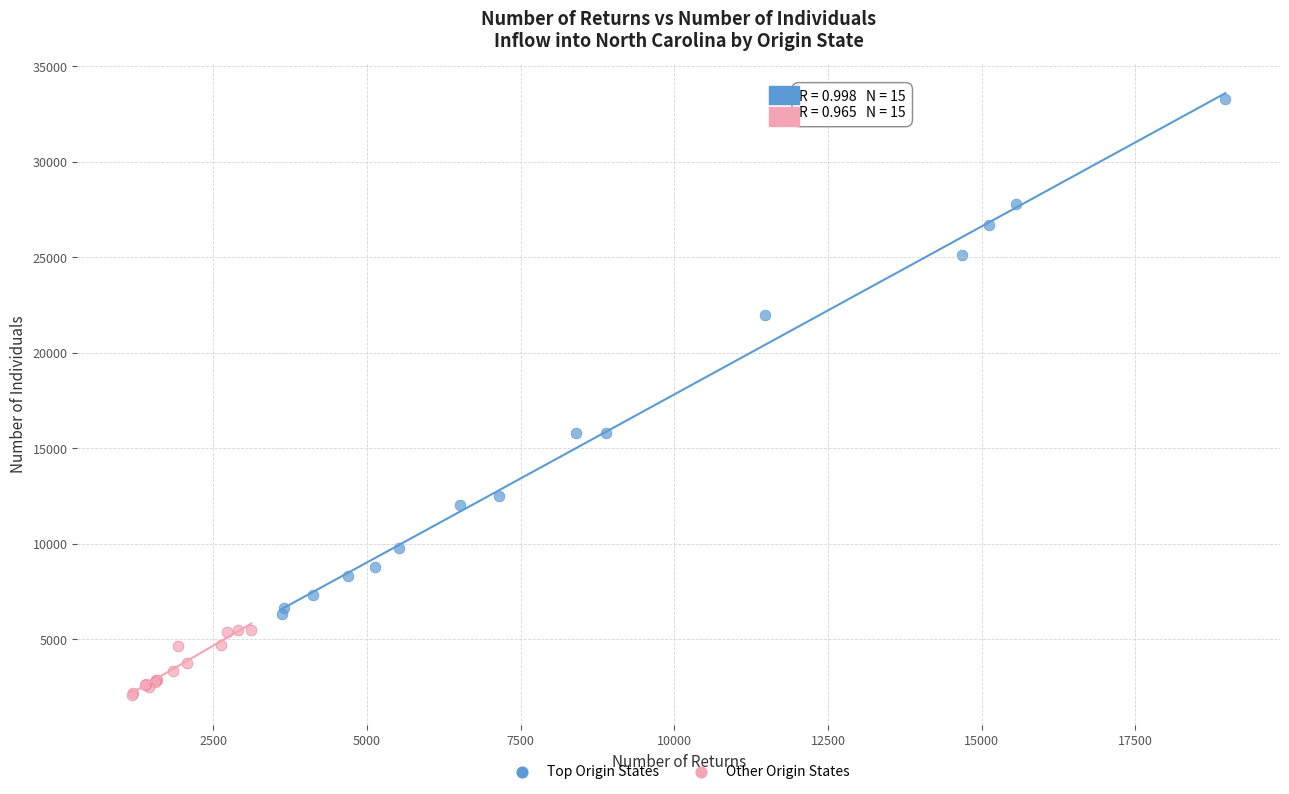

Which series reaches the maximum Y coordinate?

Top Origin States